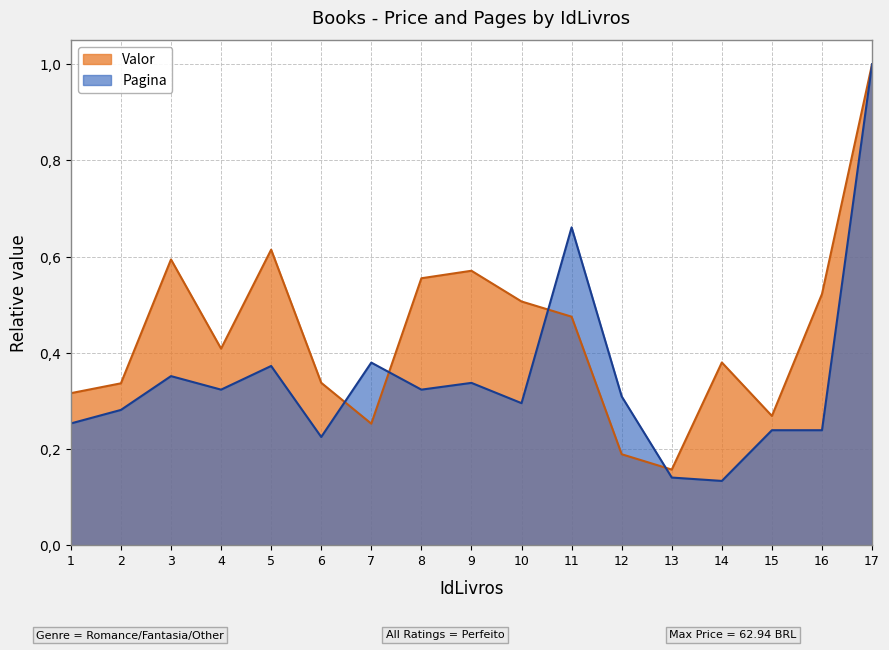

Does the chart have visible grid lines?

Yes